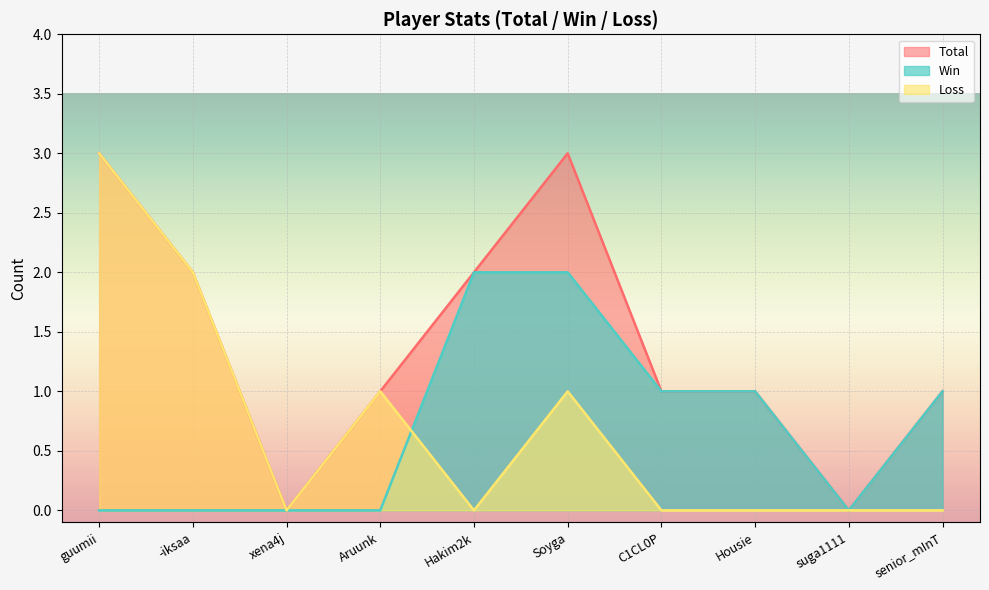

What is the greatest value displayed?

3